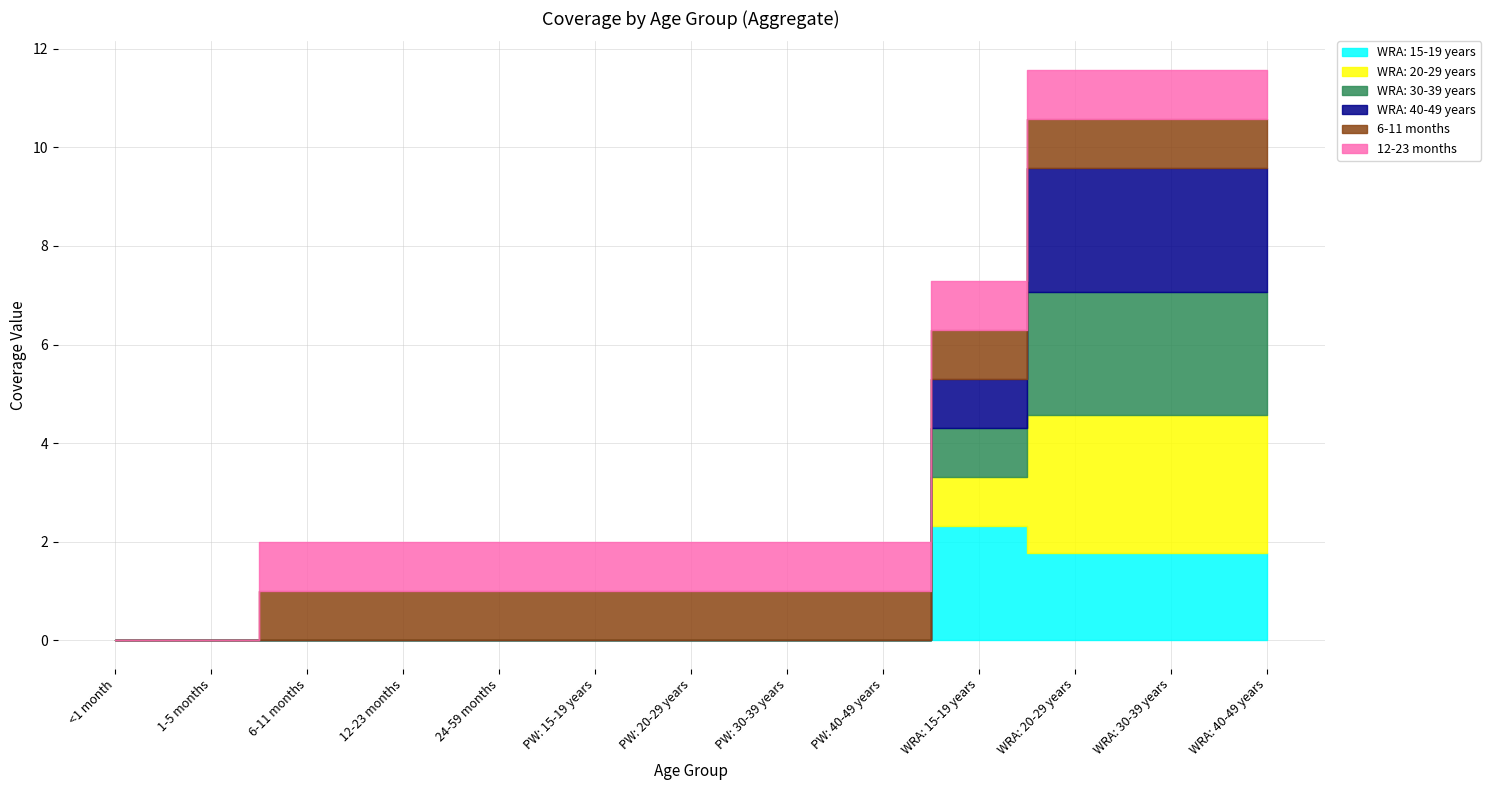

Rank the categories by WRA: 40-49 years value from lowest to highest.

<1 month, 1-5 months, 6-11 months, 12-23 months, 24-59 months, PW: 15-19 years, PW: 20-29 years, PW: 30-39 years, PW: 40-49 years, WRA: 15-19 years, WRA: 20-29 years, WRA: 30-39 years, WRA: 40-49 years